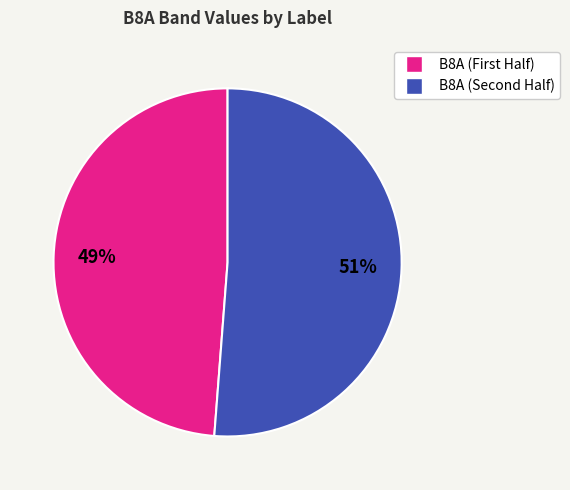

To the nearest percent, what is the difference between the largest and smallest slice percentages?

2%